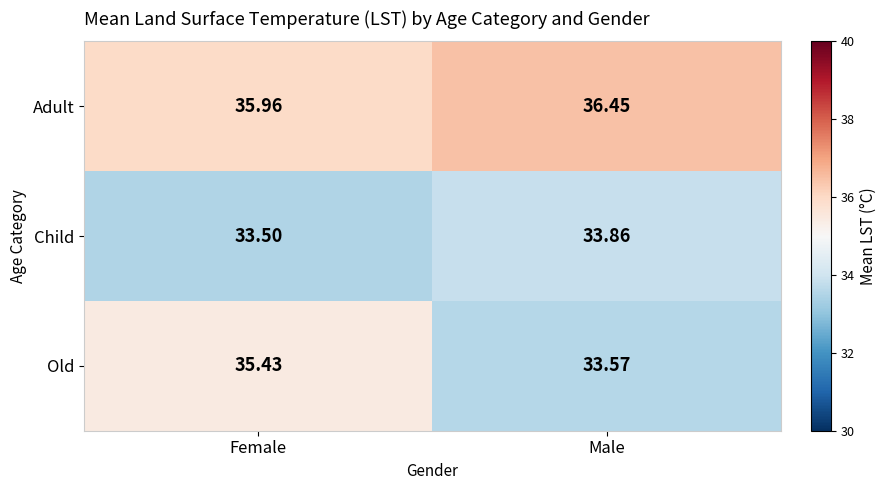

Which series has the widest spread of values?

Old